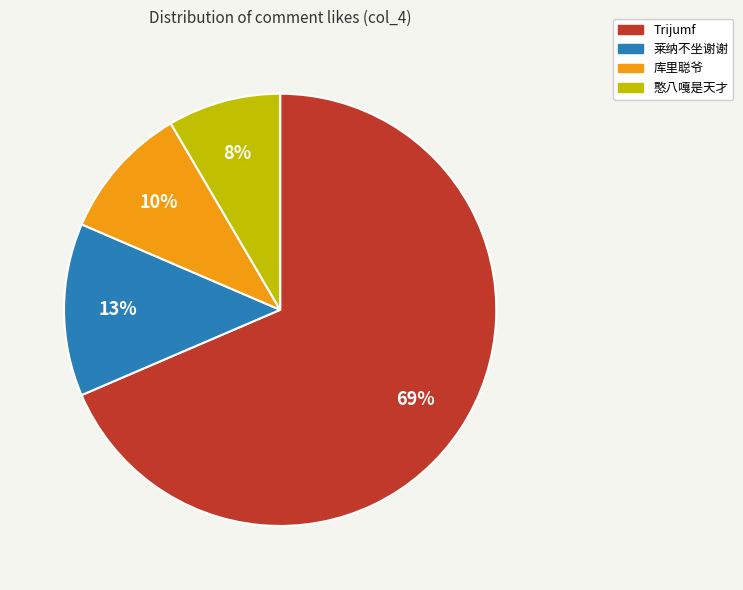

Is there any slice that represents more than half of the pie?

Yes